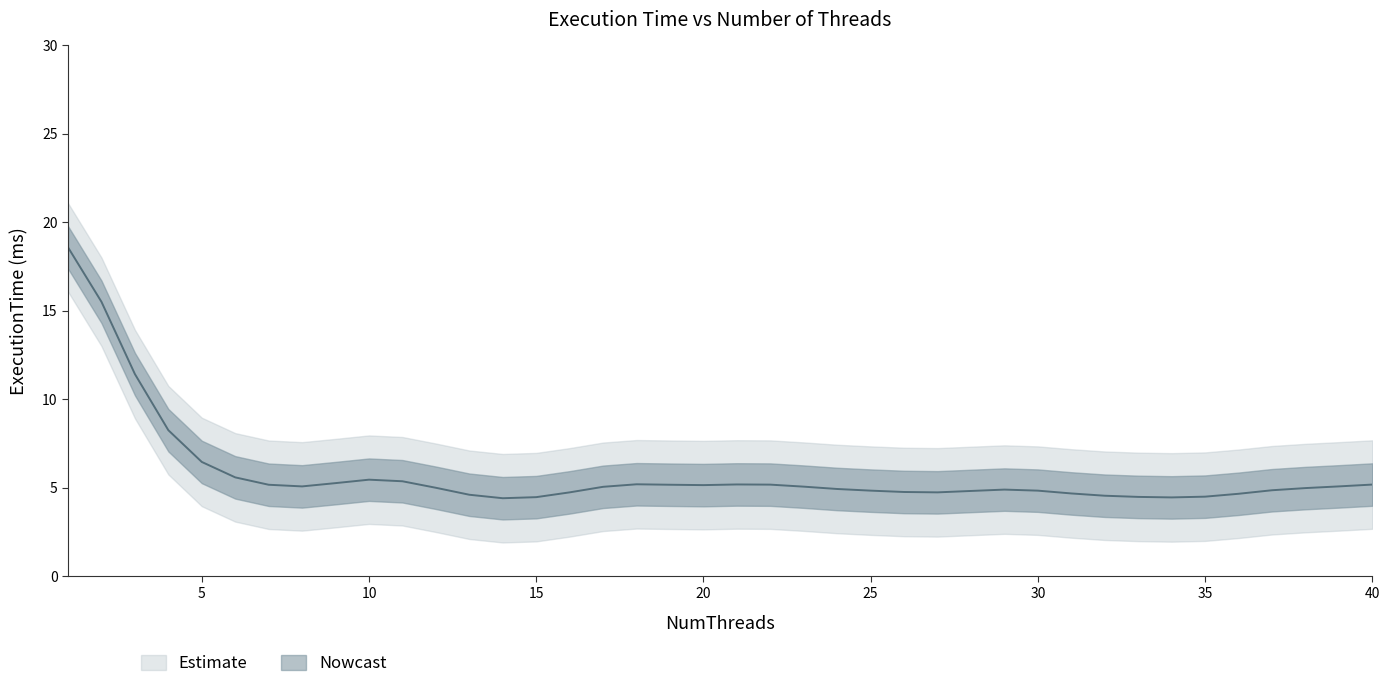

How many values exceed 5?

15